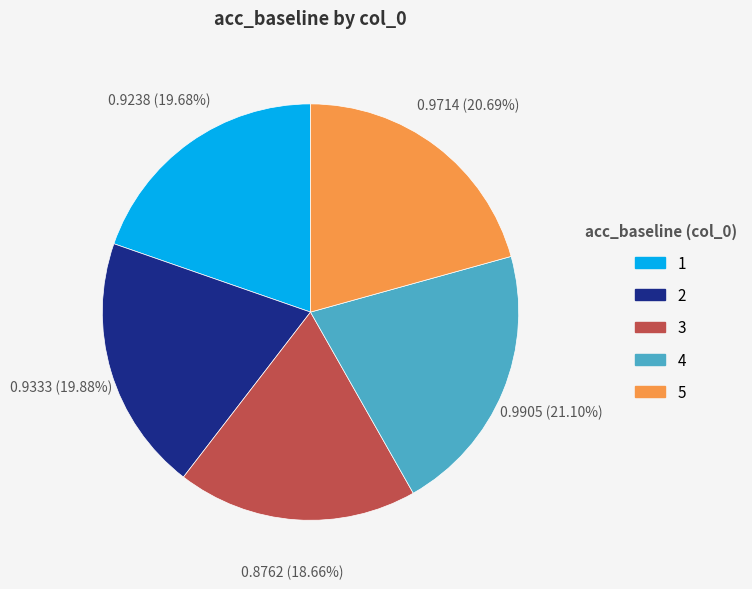

Between 2 and 5, which is larger?

5